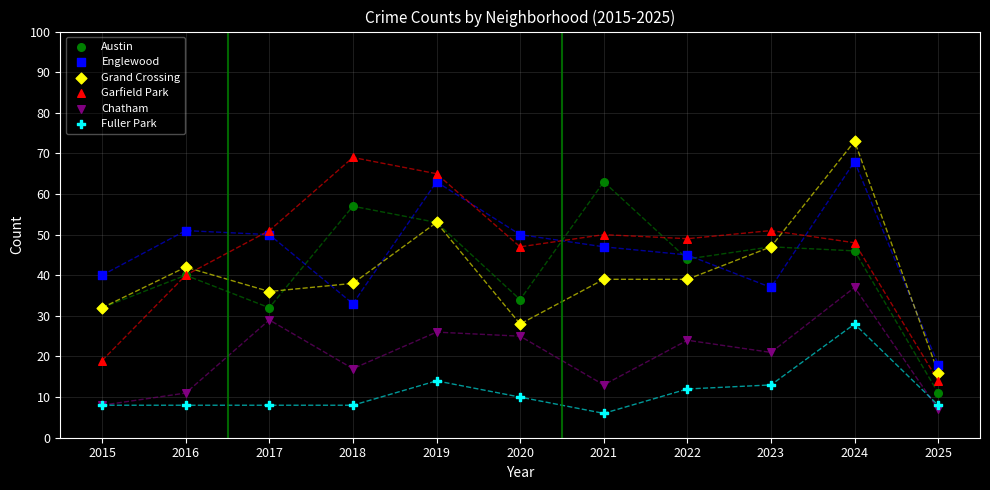

Which series reaches the maximum Y coordinate?

Grand Crossing